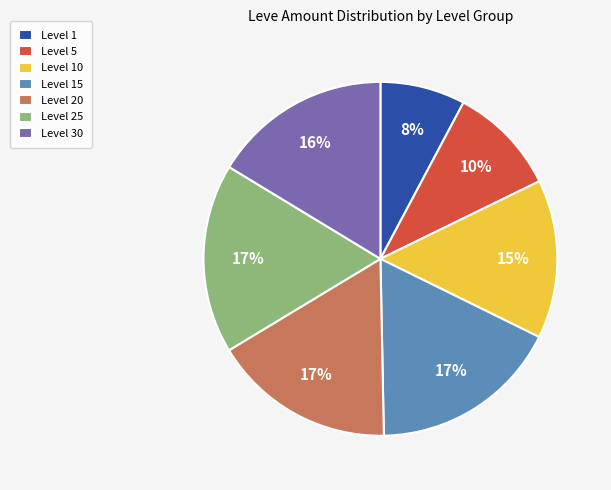

What is the smallest slice in the pie chart?

Level 1